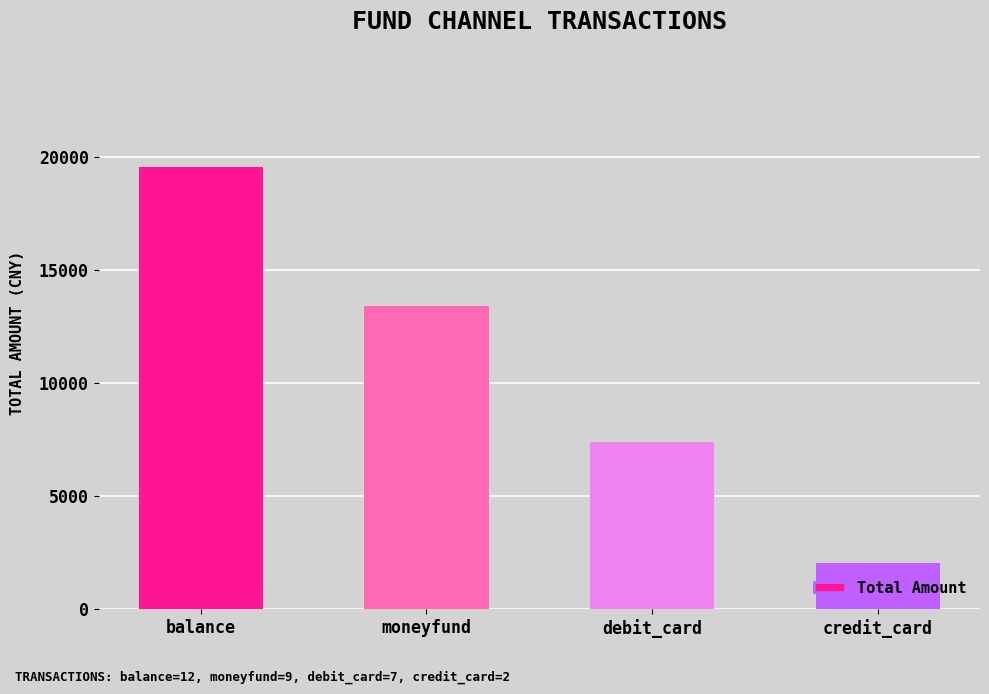

How many distinct data groups are displayed?

1